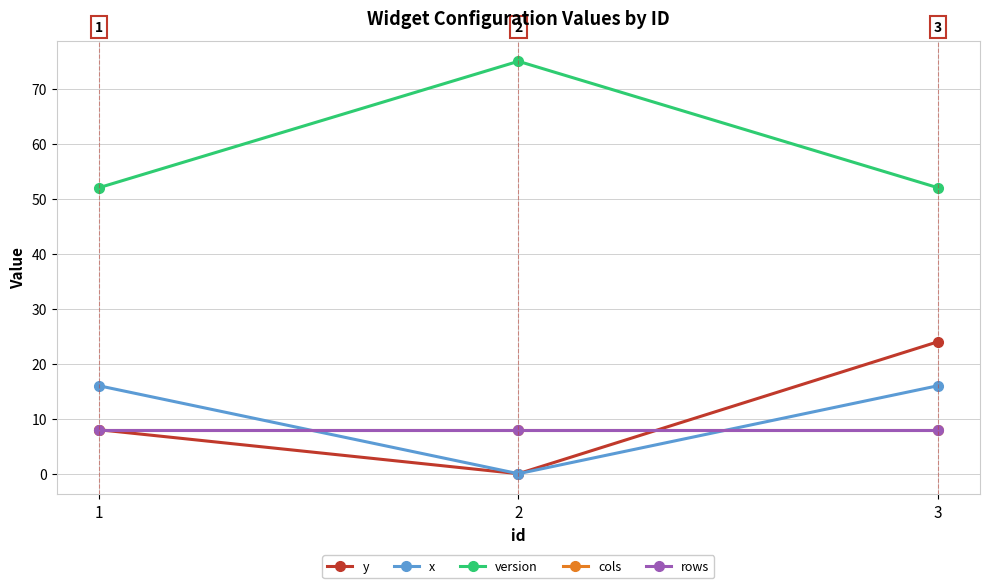

Rank the categories by version value from highest to lowest.

2, 1, 3